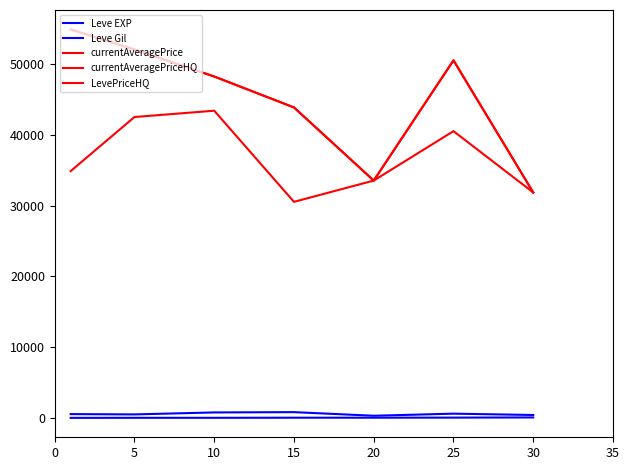

Rank the series by their maximum value, from highest to lowest.

currentAveragePriceHQ, LevePriceHQ, currentAveragePrice, Leve Gil, Leve EXP